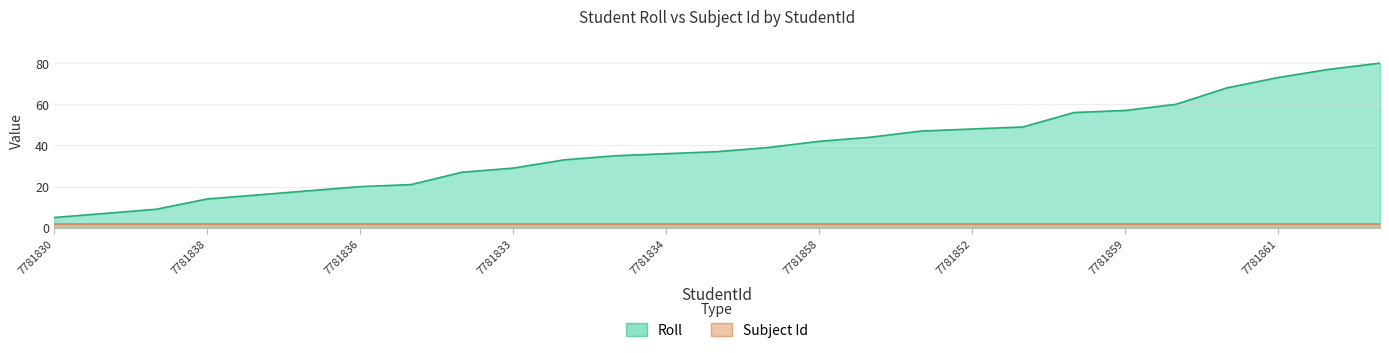

What is the change in value from 7781839 to 7781843?

+2